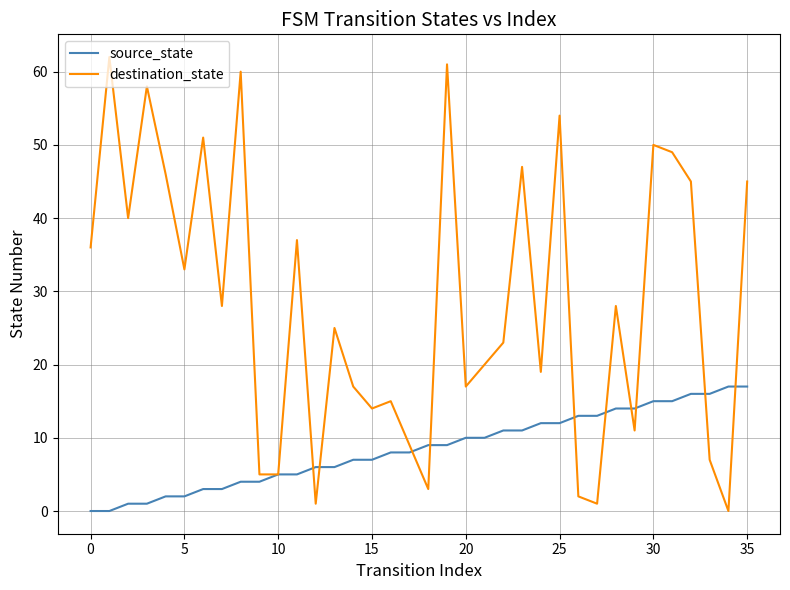

What is the highest value of the destination_state series?

62